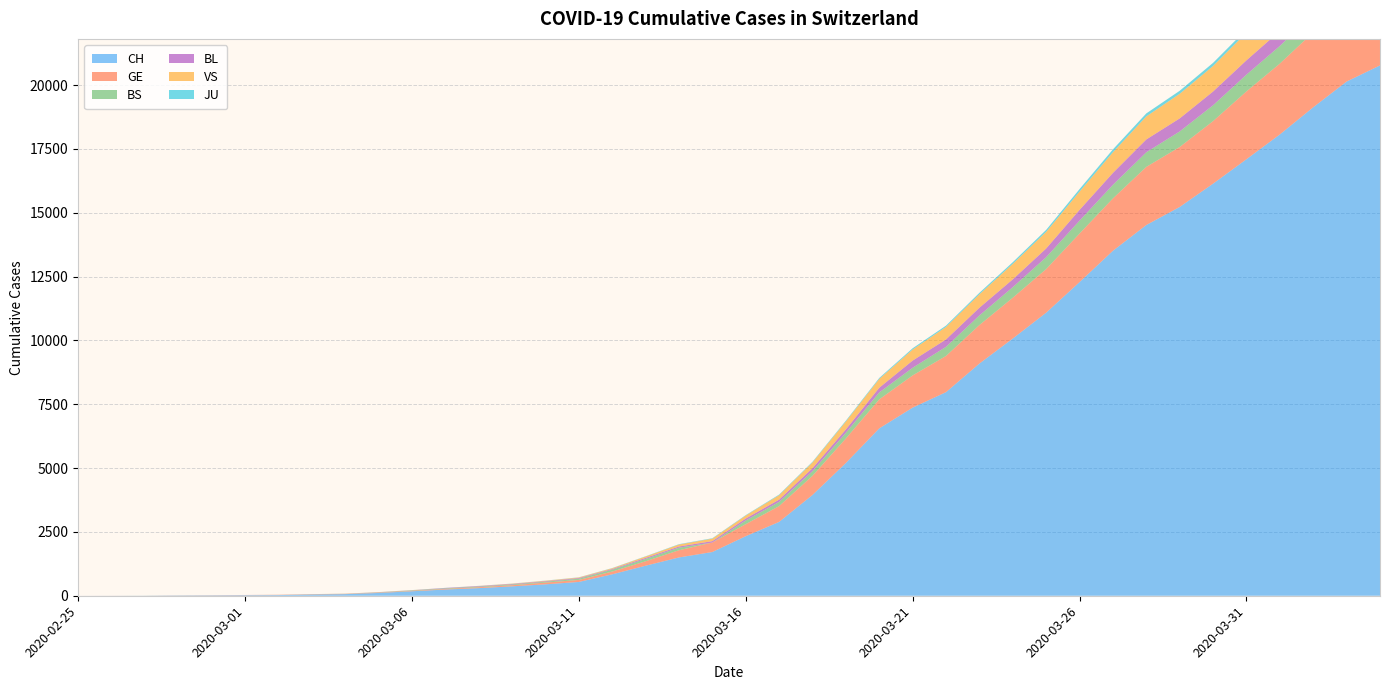

Reading left to right, transcribe all the data shown in this chart.

CH: 2020-02-25=1	2020-02-26=2	2020-02-27=4	2020-02-28=11	2020-02-29=14	2020-03-01=20	2020-03-02=26	2020-03-03=46	2020-03-04=63	2020-03-05=109	2020-03-06=175	2020-03-07=243	2020-03-08=298	2020-03-09=368	2020-03-10=447	2020-03-11=540	2020-03-12=839	2020-03-13=1176	2020-03-14=1500	2020-03-15=1713	2020-03-16=2332	2020-03-17=2892	2020-03-18=3947	2020-03-19=5199	2020-03-20=6555	2020-03-21=7368	2020-03-22=7975	2020-03-23=9094	2020-03-24=10075	2020-03-25=11087	2020-03-26=12285	2020-03-27=13512	2020-03-28=14521	2020-03-29=15228	2020-03-30=16141	2020-03-31=17098	2020-04-01=18069	2020-04-02=19133	2020-04-03=20141	2020-04-04=20773
GE: 2020-02-25=0	2020-02-26=1	2020-02-27=1	2020-02-28=3	2020-02-29=5	2020-03-01=7	2020-03-02=7	2020-03-03=9	2020-03-04=9	2020-03-05=13	2020-03-06=17	2020-03-07=26	2020-03-08=35	2020-03-09=44	2020-03-10=68	2020-03-11=79	2020-03-12=108	2020-03-13=173	2020-03-14=282	2020-03-15=372	2020-03-16=472	2020-03-17=619	2020-03-18=751	2020-03-19=961	2020-03-20=1136	2020-03-21=1262	2020-03-22=1417	2020-03-23=1509	2020-03-24=1598	2020-03-25=1708	2020-03-26=1902	2020-03-27=2051	2020-03-28=2277	2020-03-29=2349	2020-03-30=2450	2020-03-31=2657	2020-04-01=2775	2020-04-02=2938	2020-04-03=3220	2020-04-04=3384
BS: 2020-02-25=0	2020-02-26=0	2020-02-27=1	2020-02-28=1	2020-02-29=1	2020-03-01=1	2020-03-02=1	2020-03-03=3	2020-03-04=3	2020-03-05=8	2020-03-06=15	2020-03-07=21	2020-03-08=24	2020-03-09=28	2020-03-10=33	2020-03-11=49	2020-03-12=73	2020-03-13=92	2020-03-14=100	2020-03-15=0	2020-03-16=144	2020-03-17=165	2020-03-18=182	2020-03-19=222	2020-03-20=272	2020-03-21=299	2020-03-22=358	2020-03-23=376	2020-03-24=414	2020-03-25=466	2020-03-26=505	2020-03-27=534	2020-03-28=573	2020-03-29=609	2020-03-30=621	2020-03-31=657	2020-04-01=691	2020-04-02=718	2020-04-03=758	2020-04-04=771
BL: 2020-02-25=0	2020-02-26=0	2020-02-27=0	2020-02-28=1	2020-02-29=2	2020-03-01=2	2020-03-02=2	2020-03-03=2	2020-03-04=2	2020-03-05=6	2020-03-06=6	2020-03-07=15	2020-03-08=19	2020-03-09=20	2020-03-10=22	2020-03-11=26	2020-03-12=26	2020-03-13=42	2020-03-14=47	2020-03-15=54	2020-03-16=76	2020-03-17=89	2020-03-18=116	2020-03-19=134	2020-03-20=184	2020-03-21=282	2020-03-22=289	2020-03-23=302	2020-03-24=306	2020-03-25=341	2020-03-26=422	2020-03-27=466	2020-03-28=502	2020-03-29=511	2020-03-30=539	2020-03-31=561	2020-04-01=588	2020-04-02=610	2020-04-03=625	2020-04-04=656
VS: 2020-02-25=0	2020-02-26=0	2020-02-27=0	2020-02-28=1	2020-02-29=1	2020-03-01=0	2020-03-02=3	2020-03-03=3	2020-03-04=4	2020-03-05=5	2020-03-06=6	2020-03-07=0	2020-03-08=7	2020-03-09=12	2020-03-10=17	2020-03-11=22	2020-03-12=30	2020-03-13=53	2020-03-14=76	2020-03-15=98	2020-03-16=116	2020-03-17=173	2020-03-18=225	2020-03-19=311	2020-03-20=346	2020-03-21=433	2020-03-22=490	2020-03-23=527	2020-03-24=606	2020-03-25=651	2020-03-26=715	2020-03-27=808	2020-03-28=902	2020-03-29=964	2020-03-30=1000	2020-03-31=1085	2020-04-01=1145	2020-04-02=1218	2020-04-03=1273	2020-04-04=1319
JU: 2020-02-25=0	2020-02-26=0	2020-02-27=0	2020-02-28=0	2020-02-29=0	2020-03-01=0	2020-03-02=0	2020-03-03=1	2020-03-04=1	2020-03-05=2	2020-03-06=3	2020-03-07=4	2020-03-08=4	2020-03-09=5	2020-03-10=6	2020-03-11=6	2020-03-12=9	2020-03-13=10	2020-03-14=15	2020-03-15=16	2020-03-16=17	2020-03-17=24	2020-03-18=26	2020-03-19=31	2020-03-20=37	2020-03-21=49	2020-03-22=51	2020-03-23=57	2020-03-24=66	2020-03-25=78	2020-03-26=99	2020-03-27=112	2020-03-28=118	2020-03-29=118	2020-03-30=122	2020-03-31=127	2020-04-01=144	2020-04-02=145	2020-04-03=149	2020-04-04=153